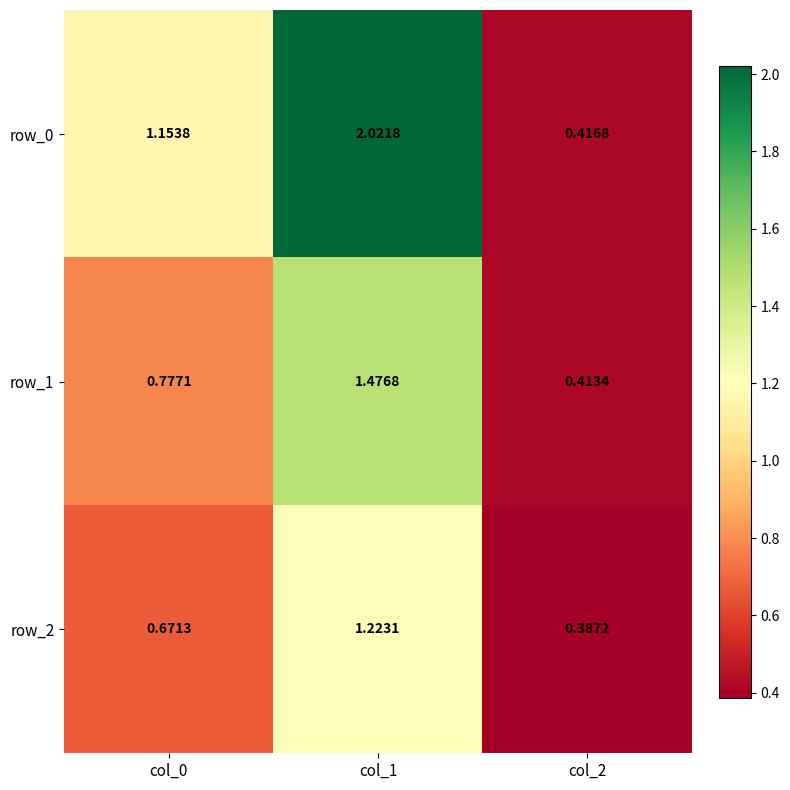

What is the difference between the highest and lowest values at col_0?

0.5